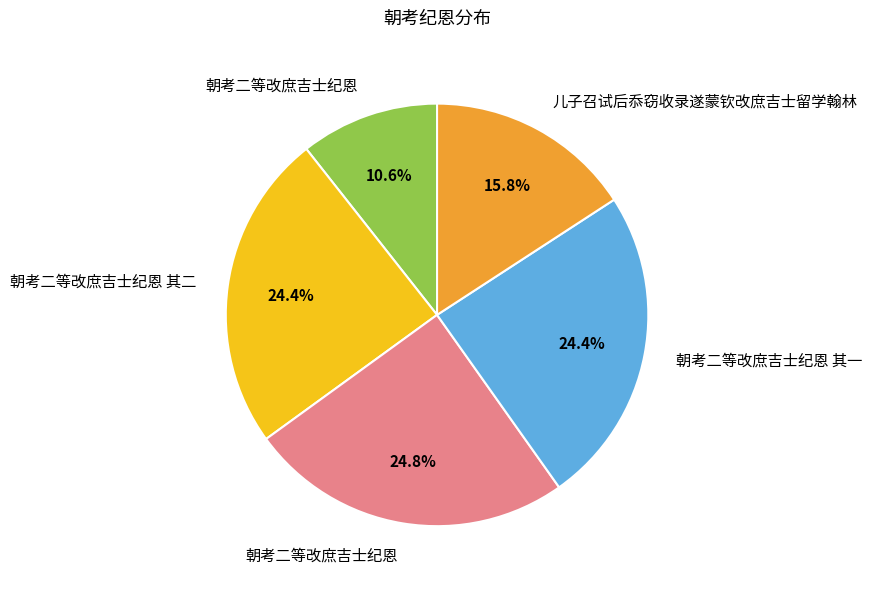

Is there any slice that represents more than half of the pie?

No